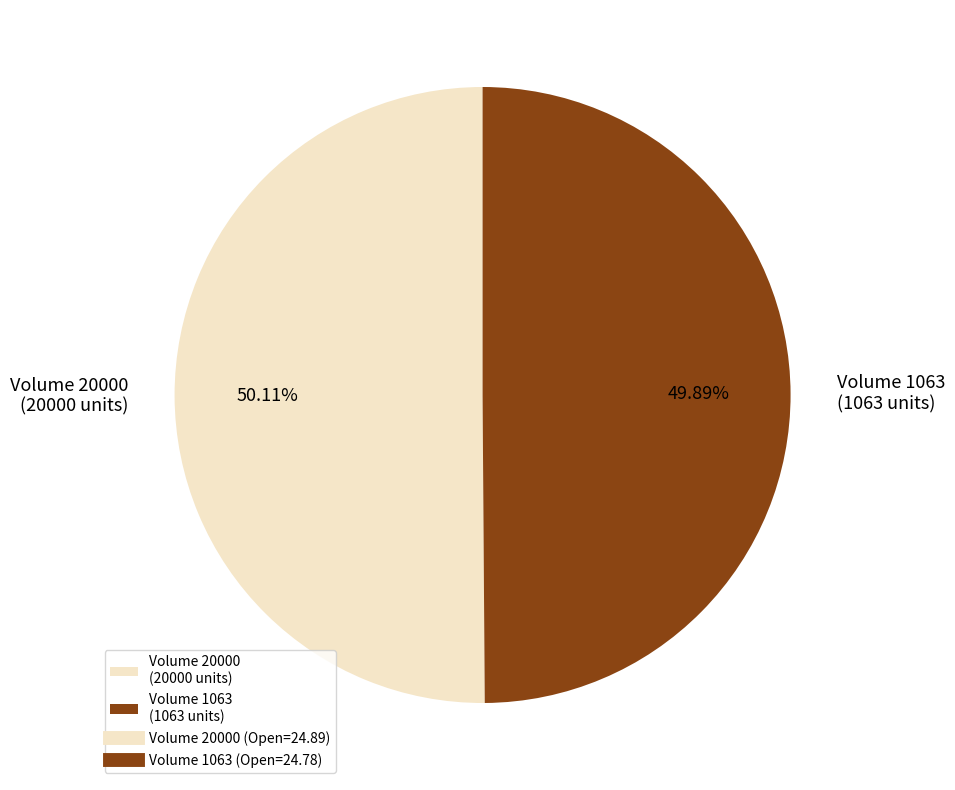

Approximately how many times larger is the value at Volume 20000 (20000 units) compared to Volume 1063 (1063 units)?

1.0